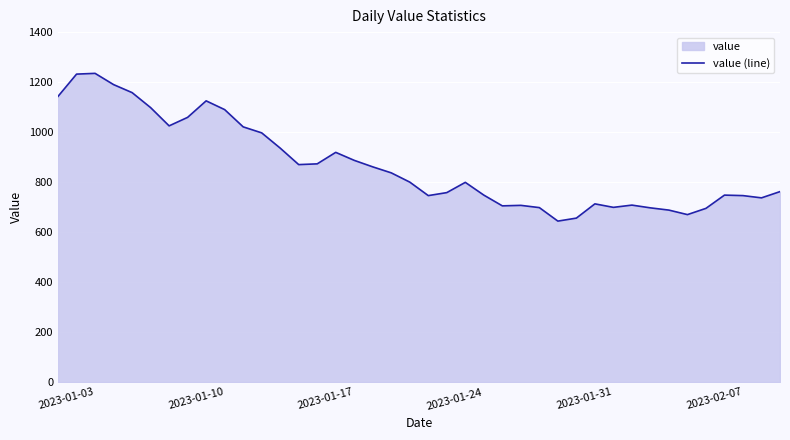

Is it true that the value at 2023-01-17 is 1476?

False